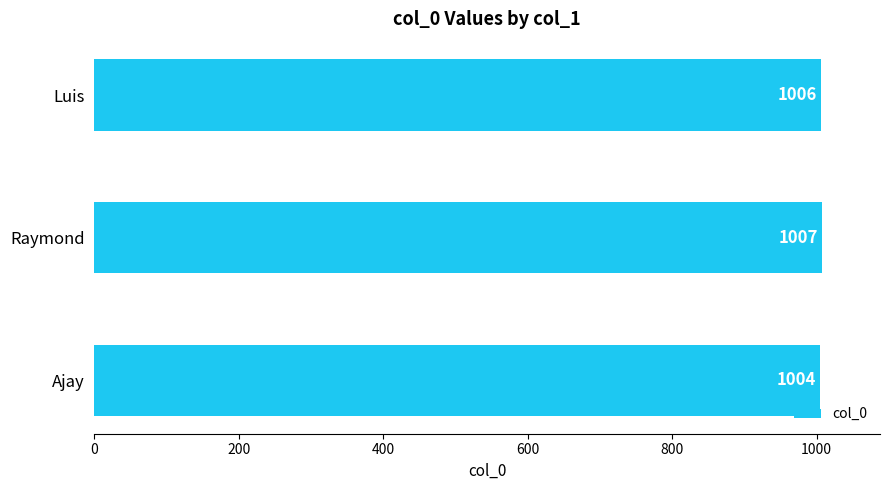

How many values are between 1004 and 1007?

3